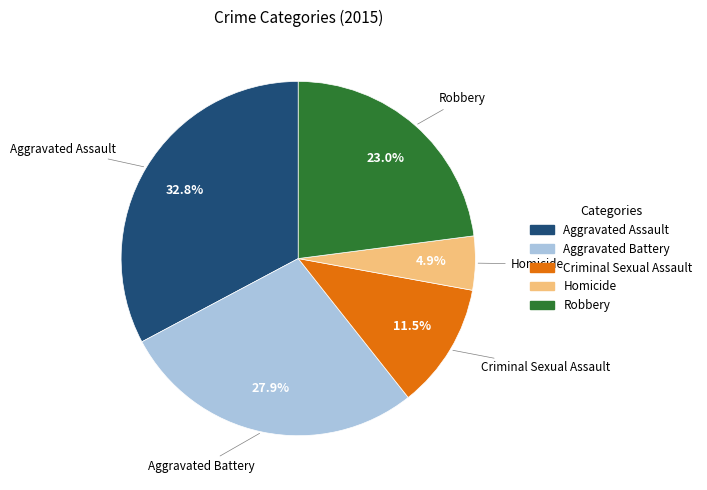

The Homicide slice represents 5% of the pie. True or false?

True